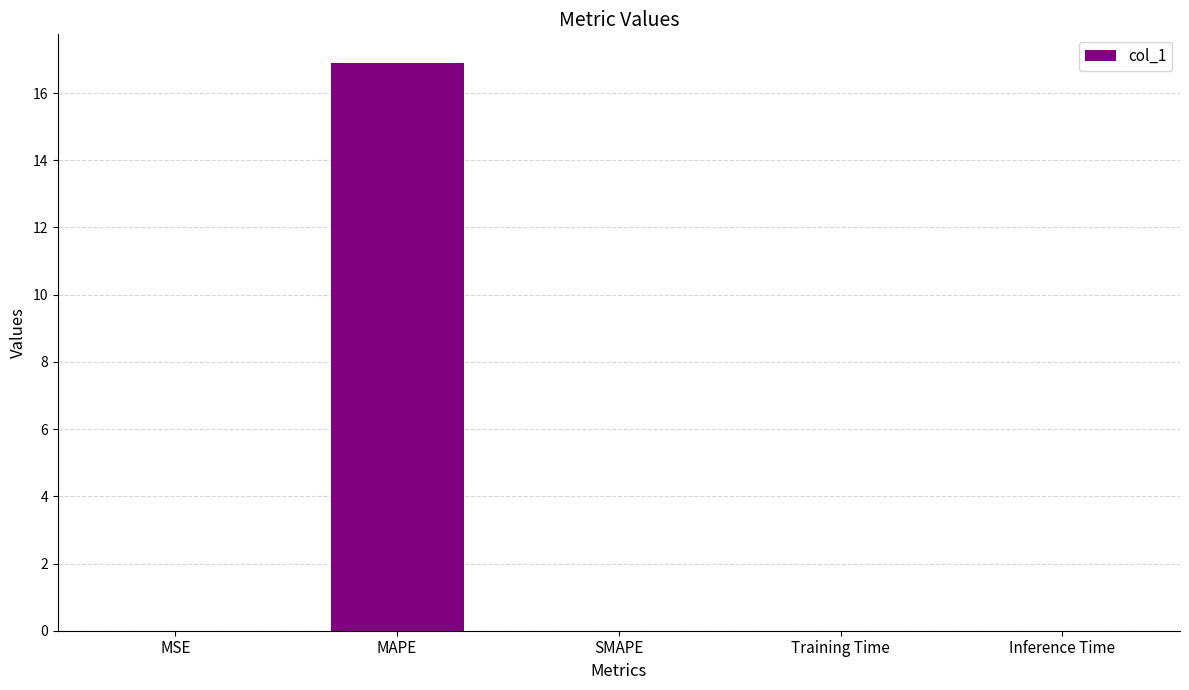

Is it true that the value at MAPE is 24.3?

False